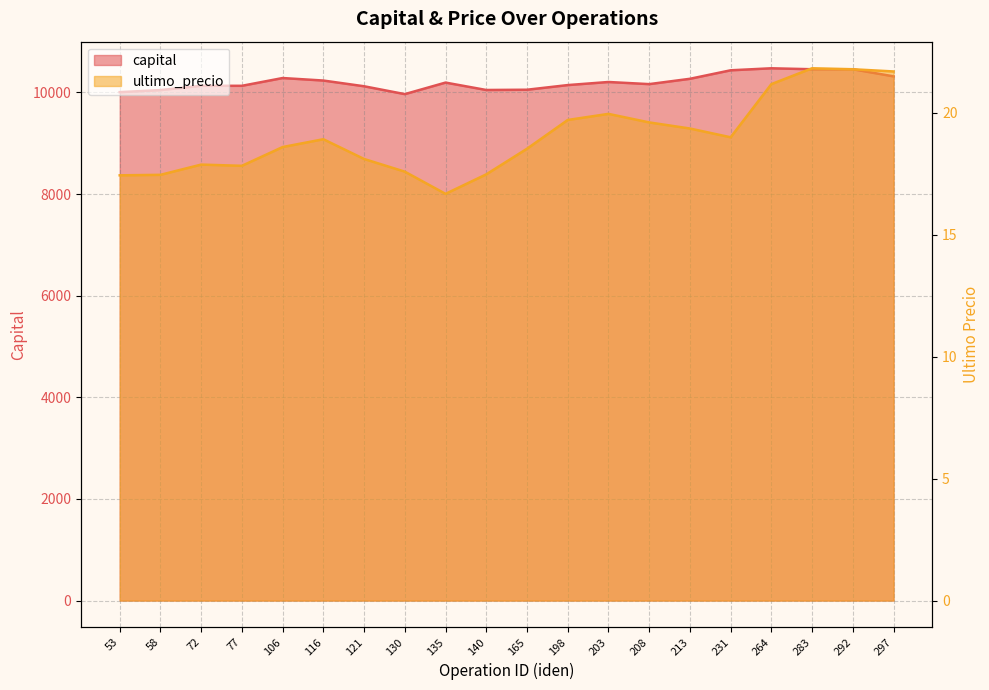

How many interior local peaks does the capital series have?

4